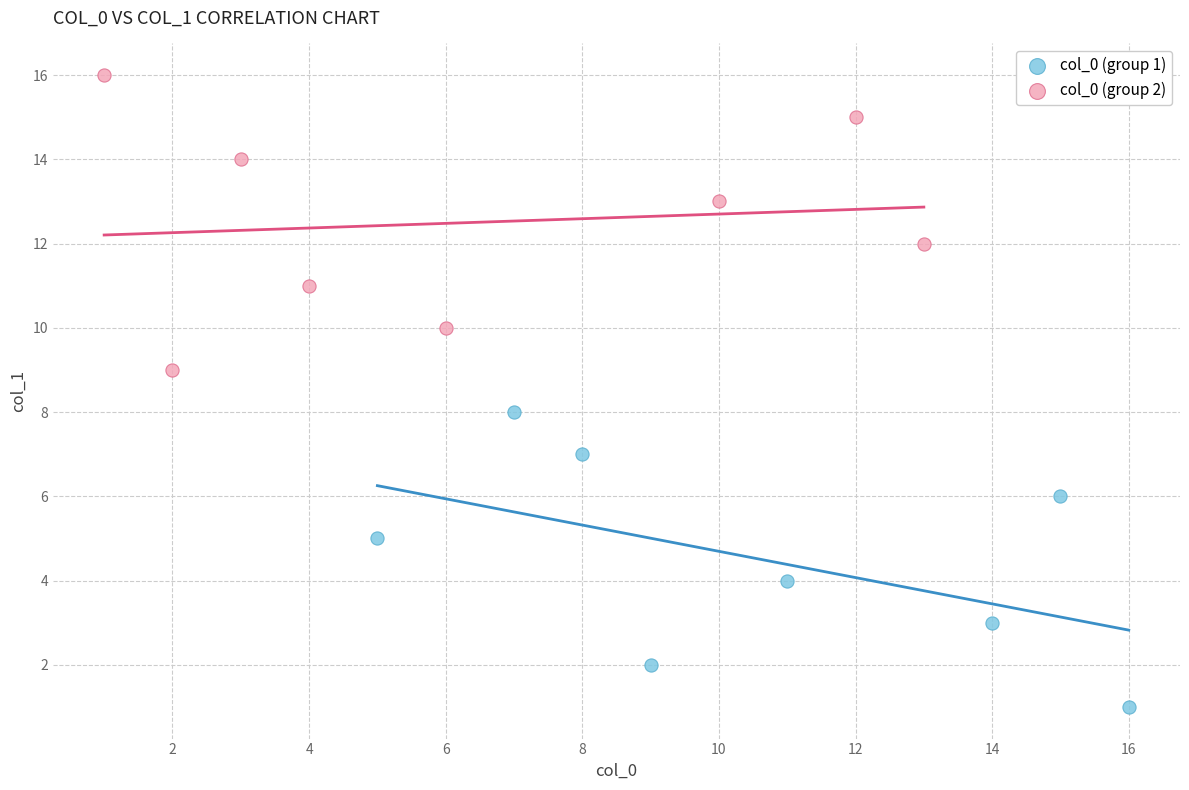

What are all the series names shown in the legend?

col_0 (group 1), col_0 (group 2)